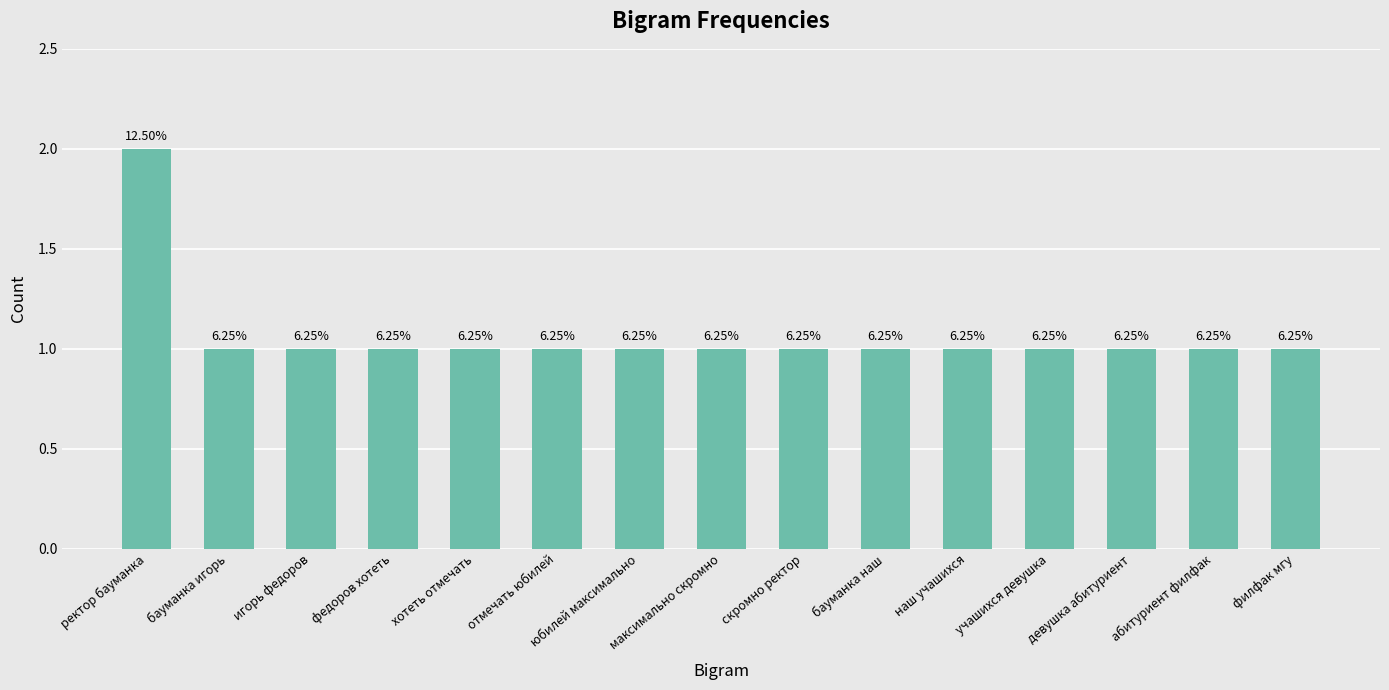

How many values are between 1 and 2?

15